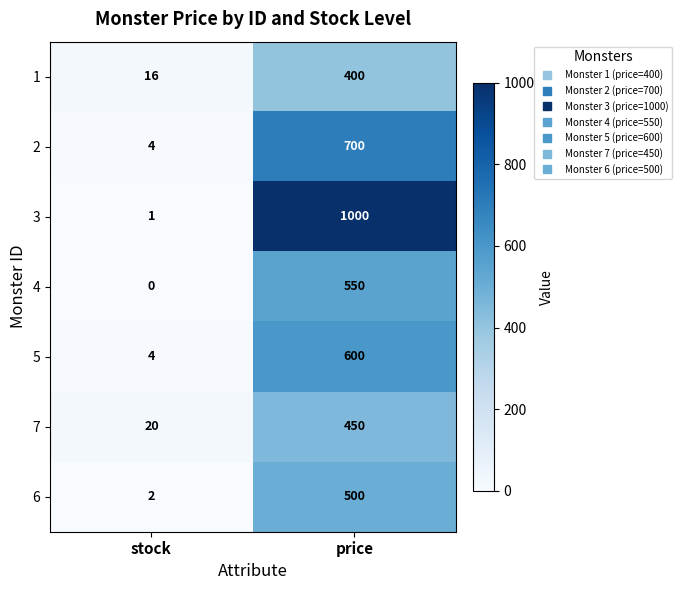

Reading left to right, extract all data points from this chart.

1: 16	400
2: 4	700
3: 1	1000
4: 0	550
5: 4	600
7: 20	450
6: 2	500